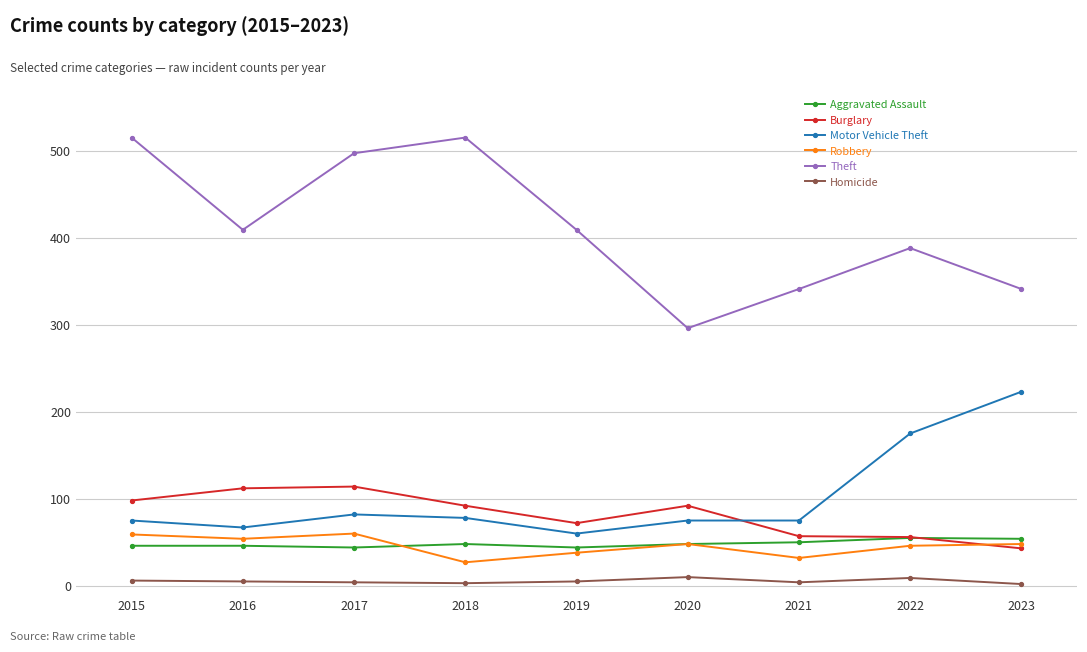

True or false: Aggravated Assault and Motor Vehicle Theft intersect in this chart.

False